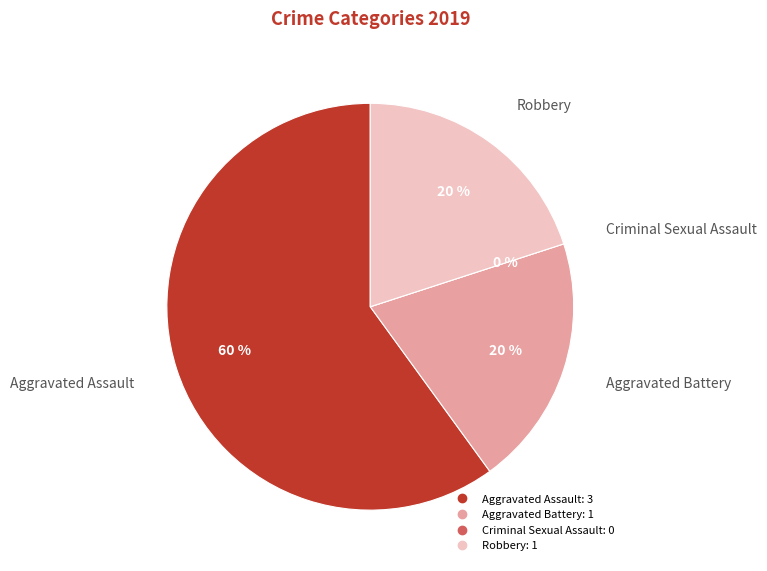

What portion of the pie excludes Aggravated Assault?

40.0%